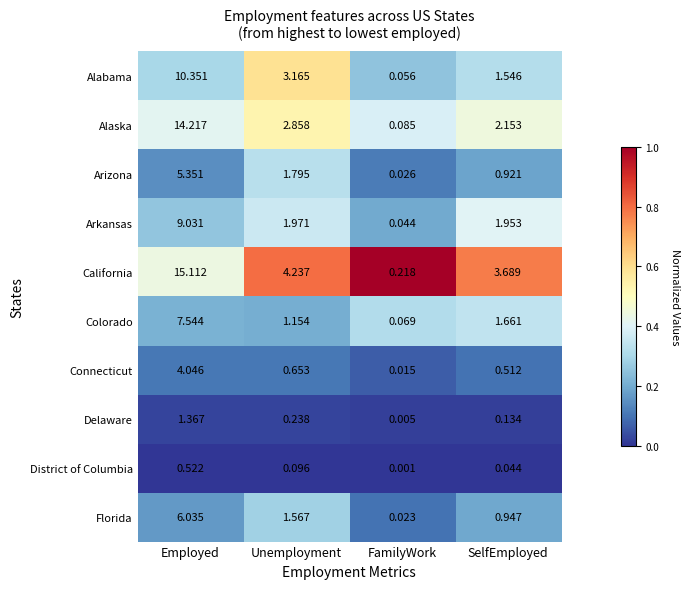

Where does the Florida series first go above 1?

Employed